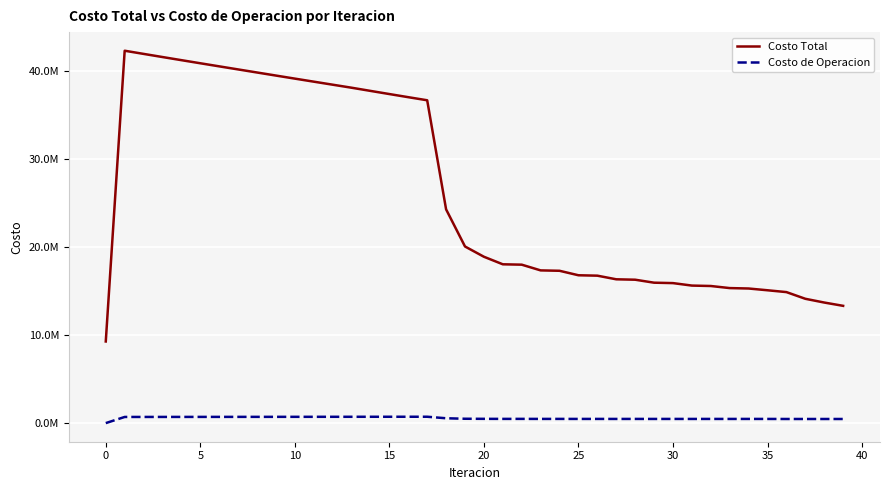

Does the chart have visible grid lines?

Yes